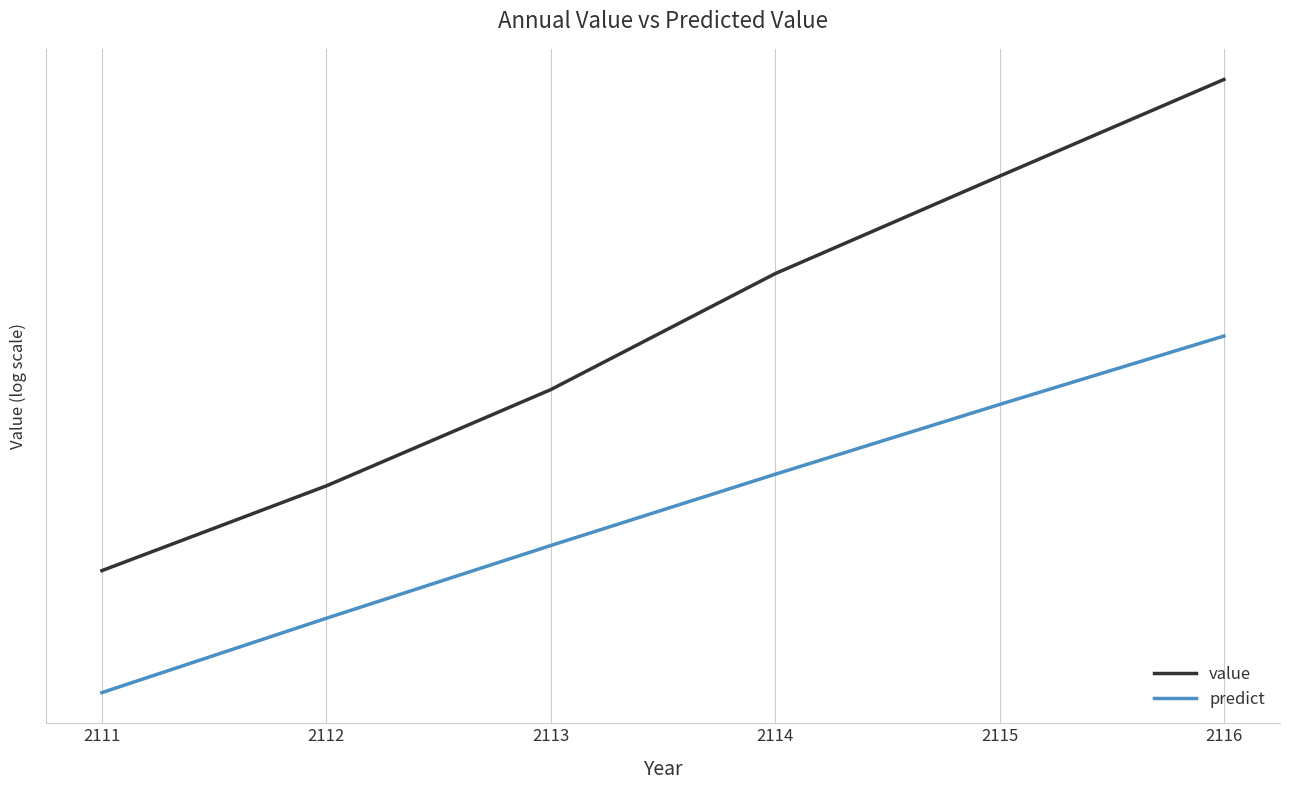

What is the minimum value for value?

20445.8